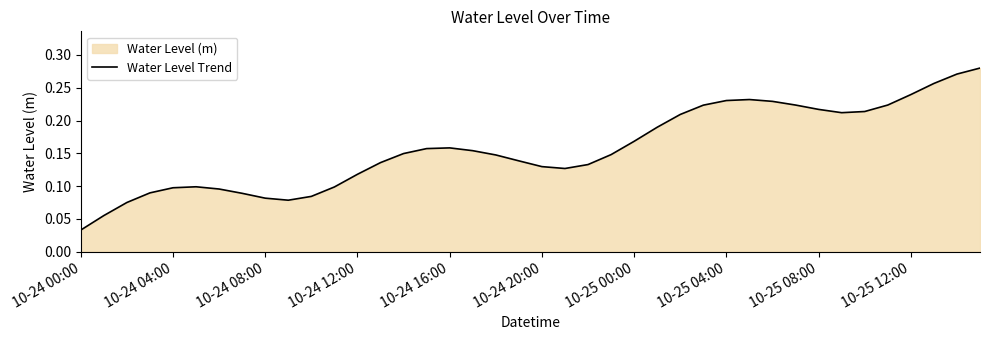

The value at 10-24 20:00 is 0.2. True or false?

False